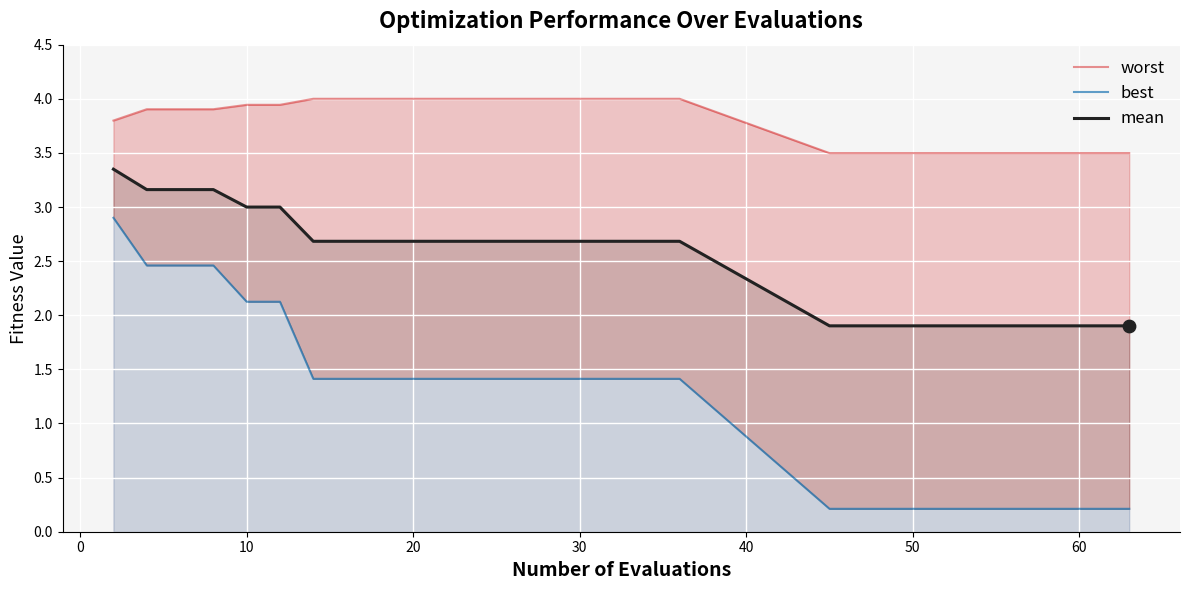

Which series has the largest Y range (max minus min)?

best